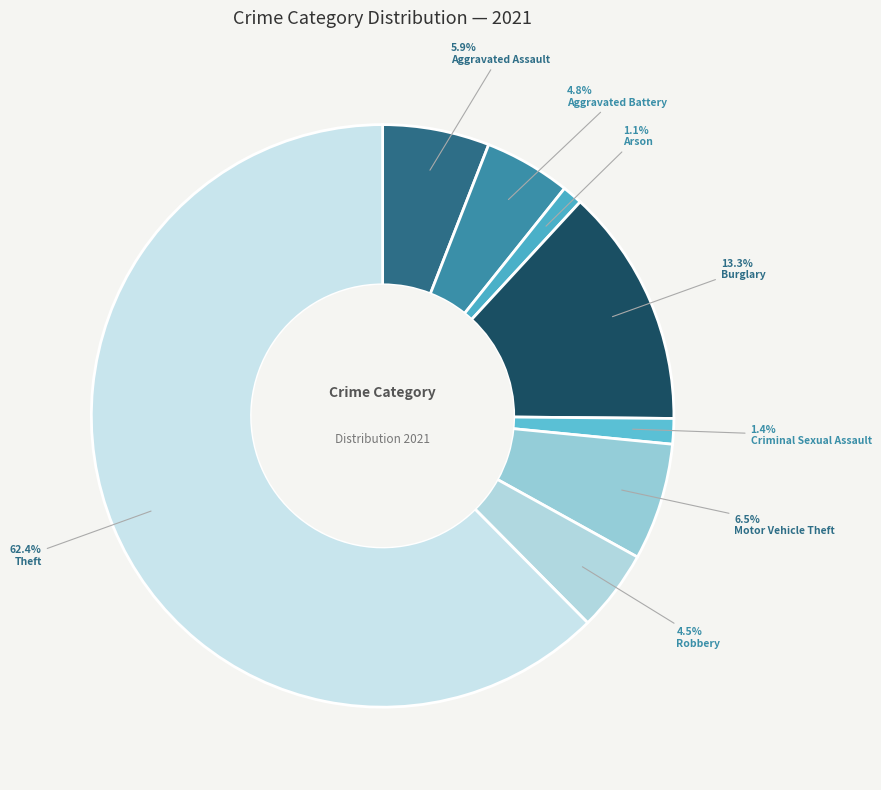

To the nearest percent, what portion does Aggravated Battery represent?

5%